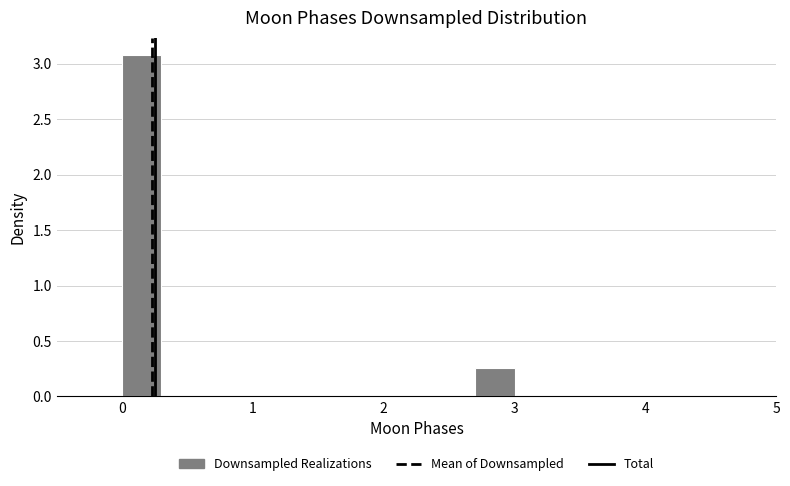

Around what value on the x-axis is the tallest bar? Give the approximate position of its centre, as read against the axis.

0.2